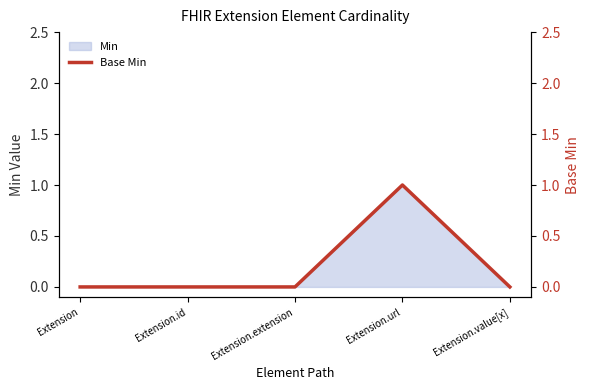

Reading right to left, list all the values displayed in this chart.

0	1	0	0	0